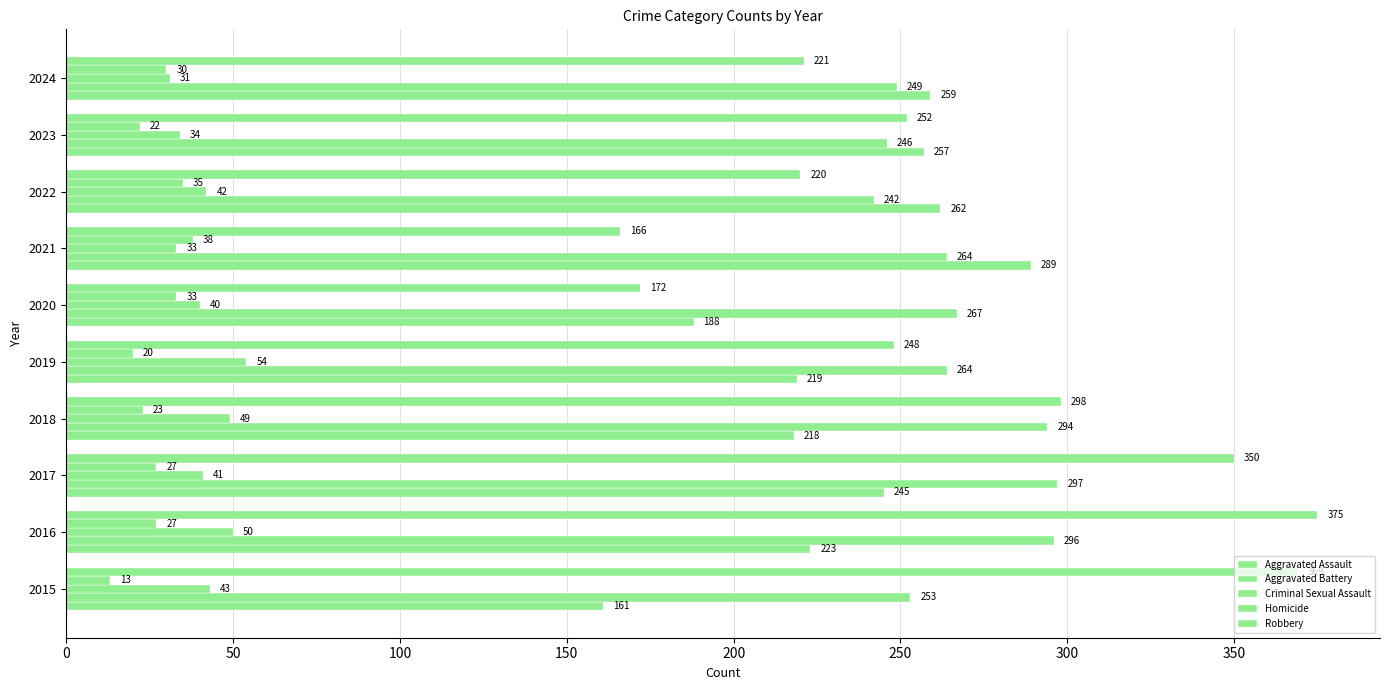

How many data points in Aggravated Battery are less than 264?

4